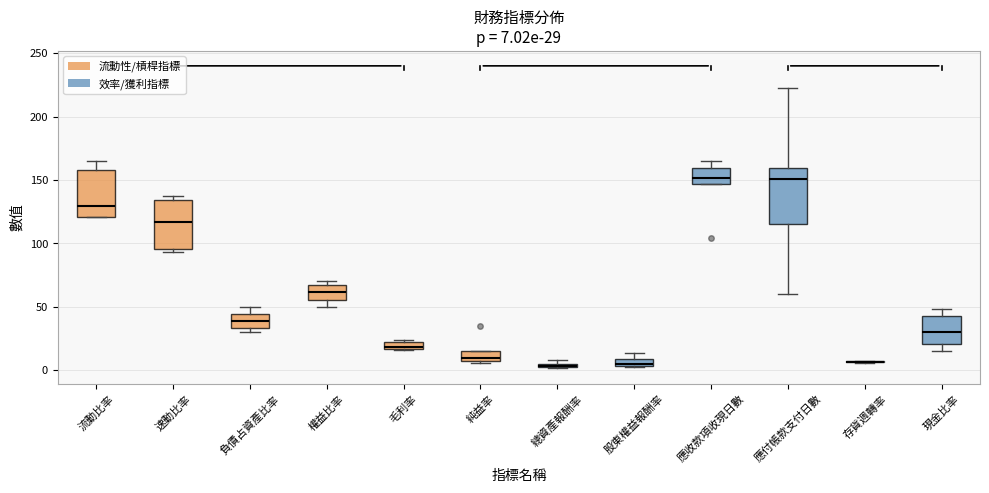

Comparing the boxes themselves (not the whiskers), which one is the tallest?

應付帳款支付日數